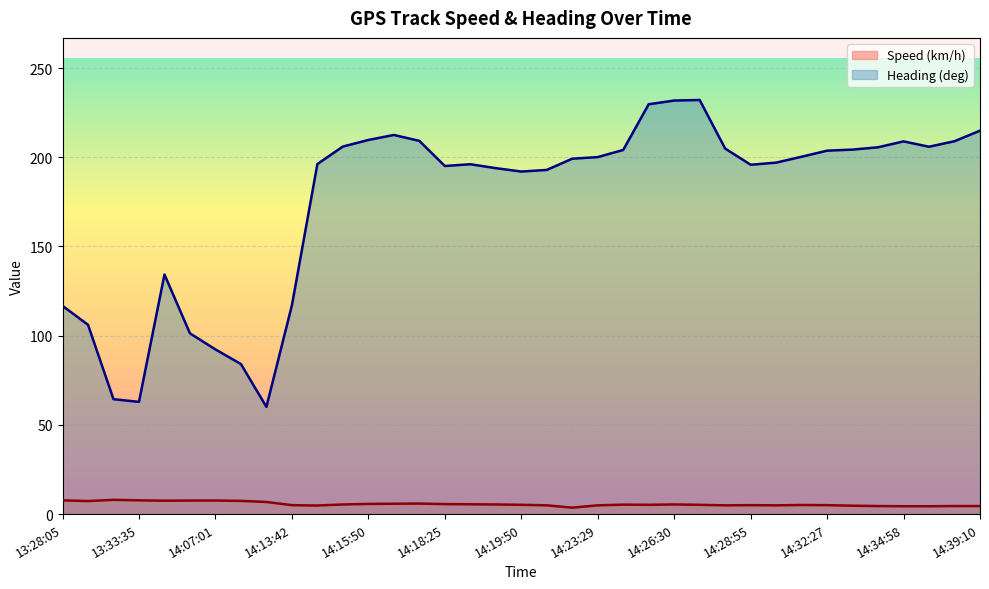

The Speed (km/h) series shows 1.6 at 14:24:01. True or false?

False